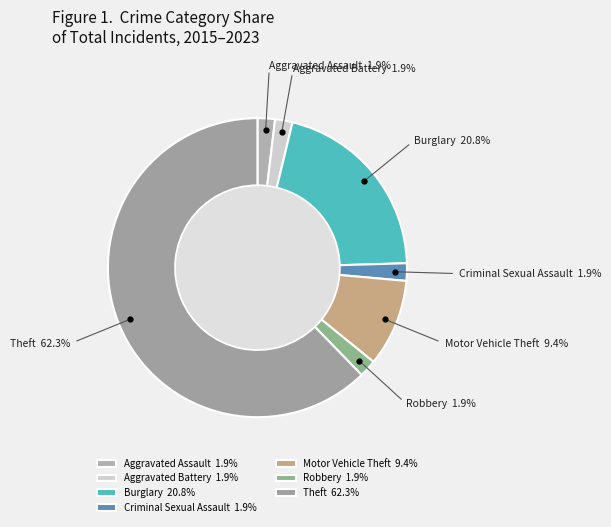

To the nearest percent, what is the difference between the largest and smallest slice percentages?

60%